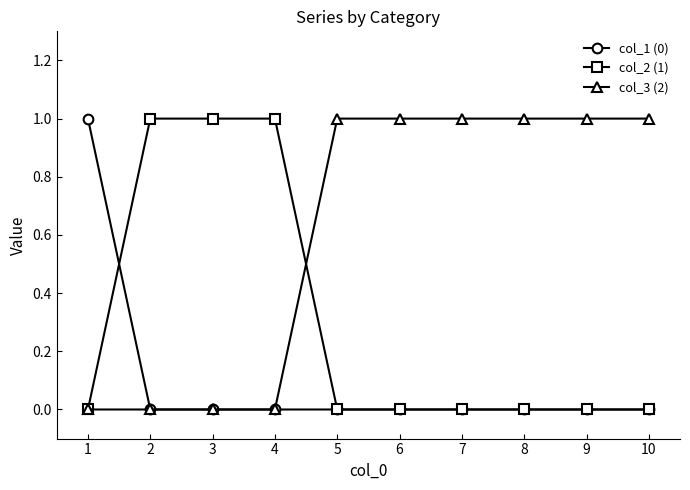

True or false: col_2 (1) has a value of 0 at 8.

True